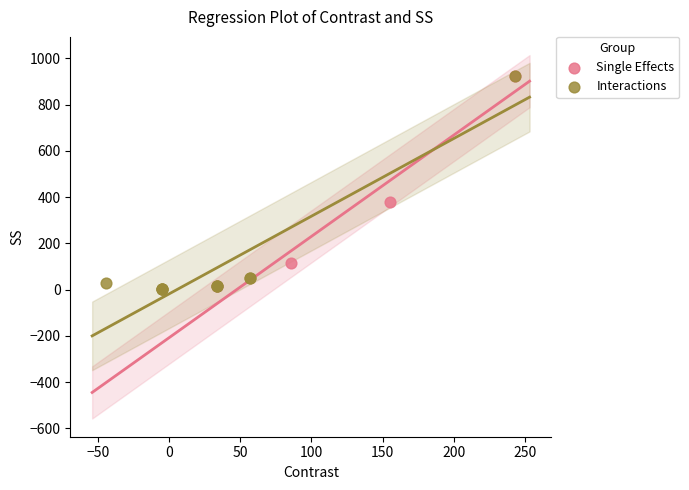

What are all the series names shown in the legend?

Single Effects, Interactions